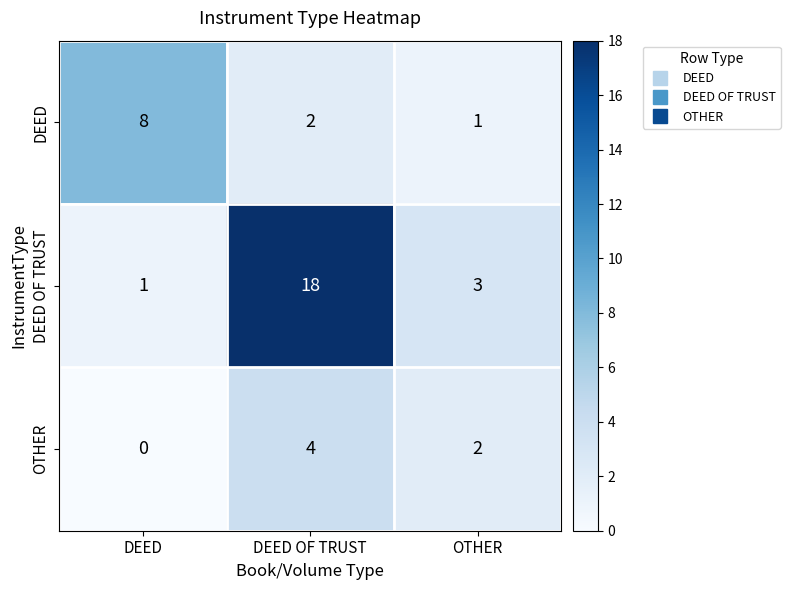

Rank the categories by DEED value from highest to lowest.

DEED, DEED OF TRUST, OTHER